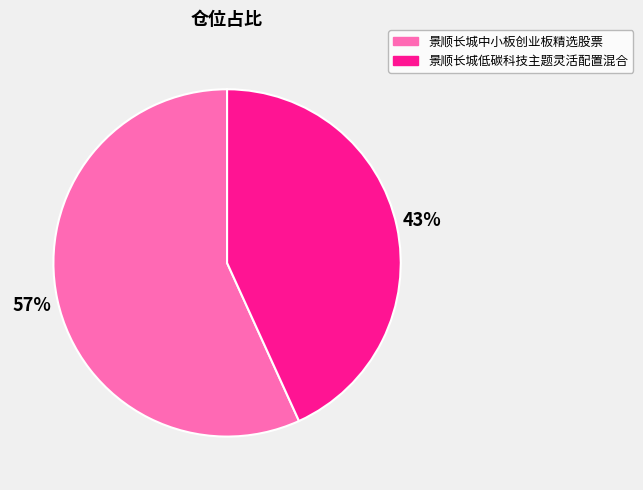

What percentage is the 景顺长城中小板创业板精选股票 slice, to the nearest percent?

57%